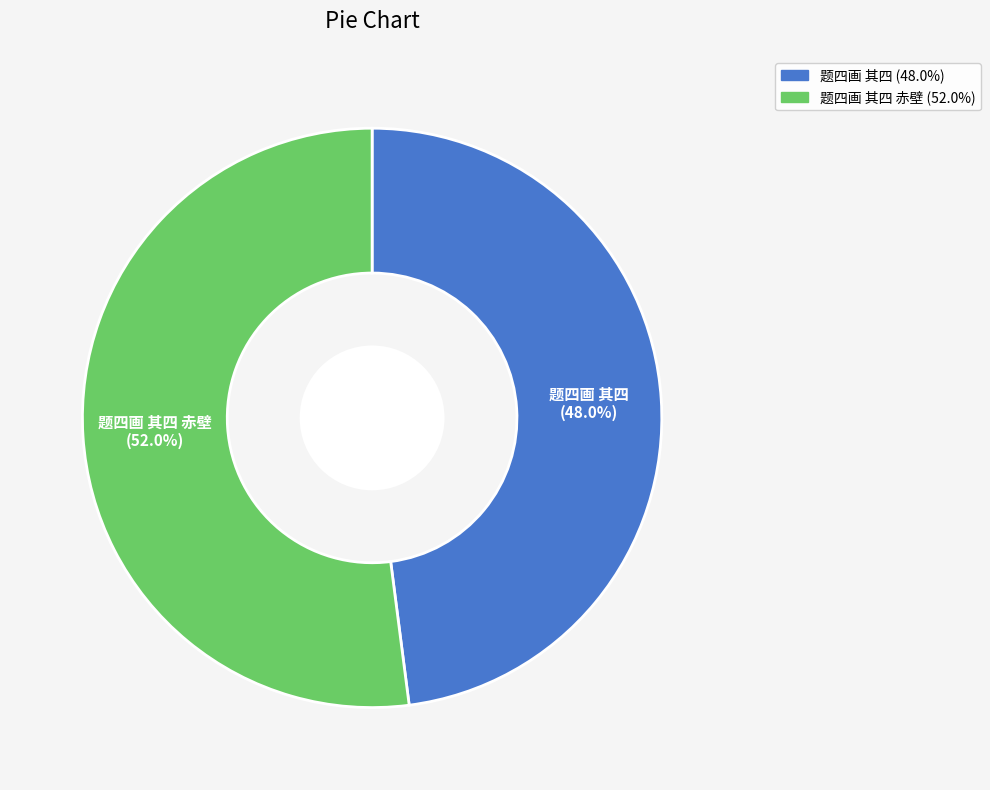

Is the sum of 题四画 其四 赤壁 and 题四画 其四 greater than half?

Yes